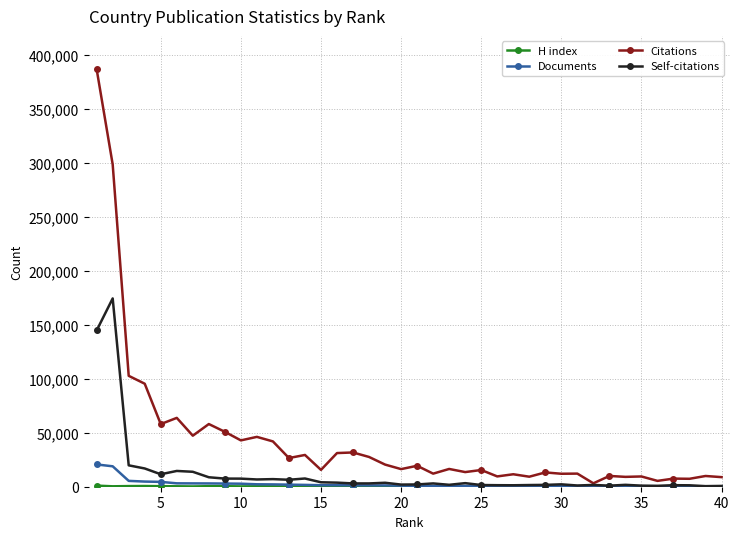

Which series has the largest range (max minus min)?

Citations